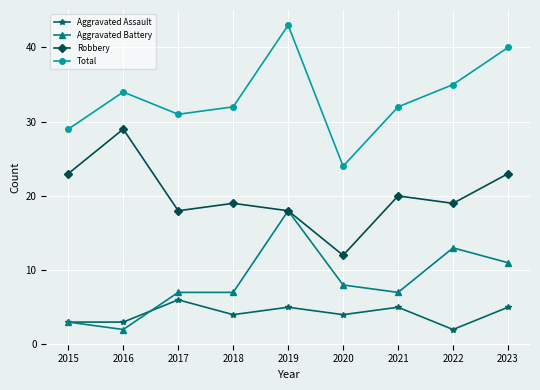

Reading left to right, what are all the values shown in this chart?

Aggravated Assault: 3	3	6	4	5	4	5	2	5
Aggravated Battery: 3	2	7	7	18	8	7	13	11
Robbery: 23	29	18	19	18	12	20	19	23
Total: 29	34	31	32	43	24	32	35	40